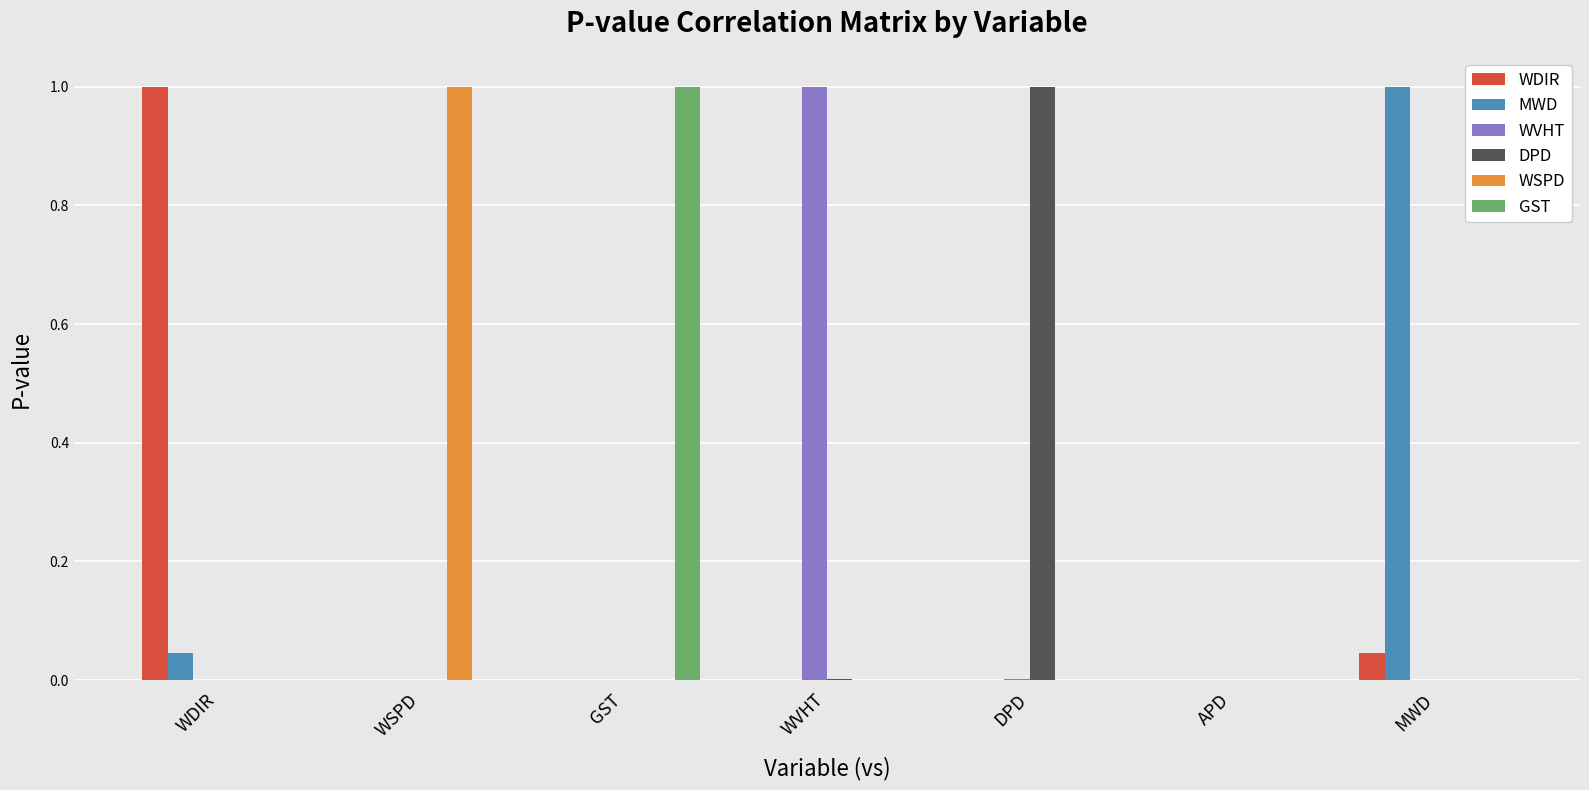

Which series changed the most between WVHT and APD?

WVHT